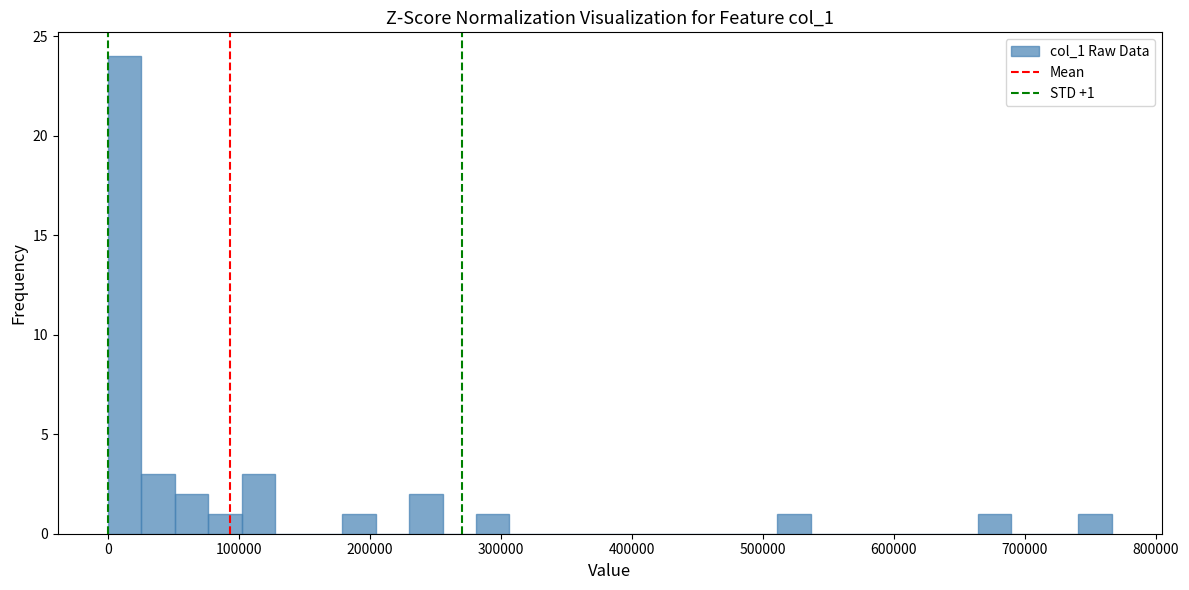

Read against the x-axis, roughly where is the centre of the tallest bar?

10000